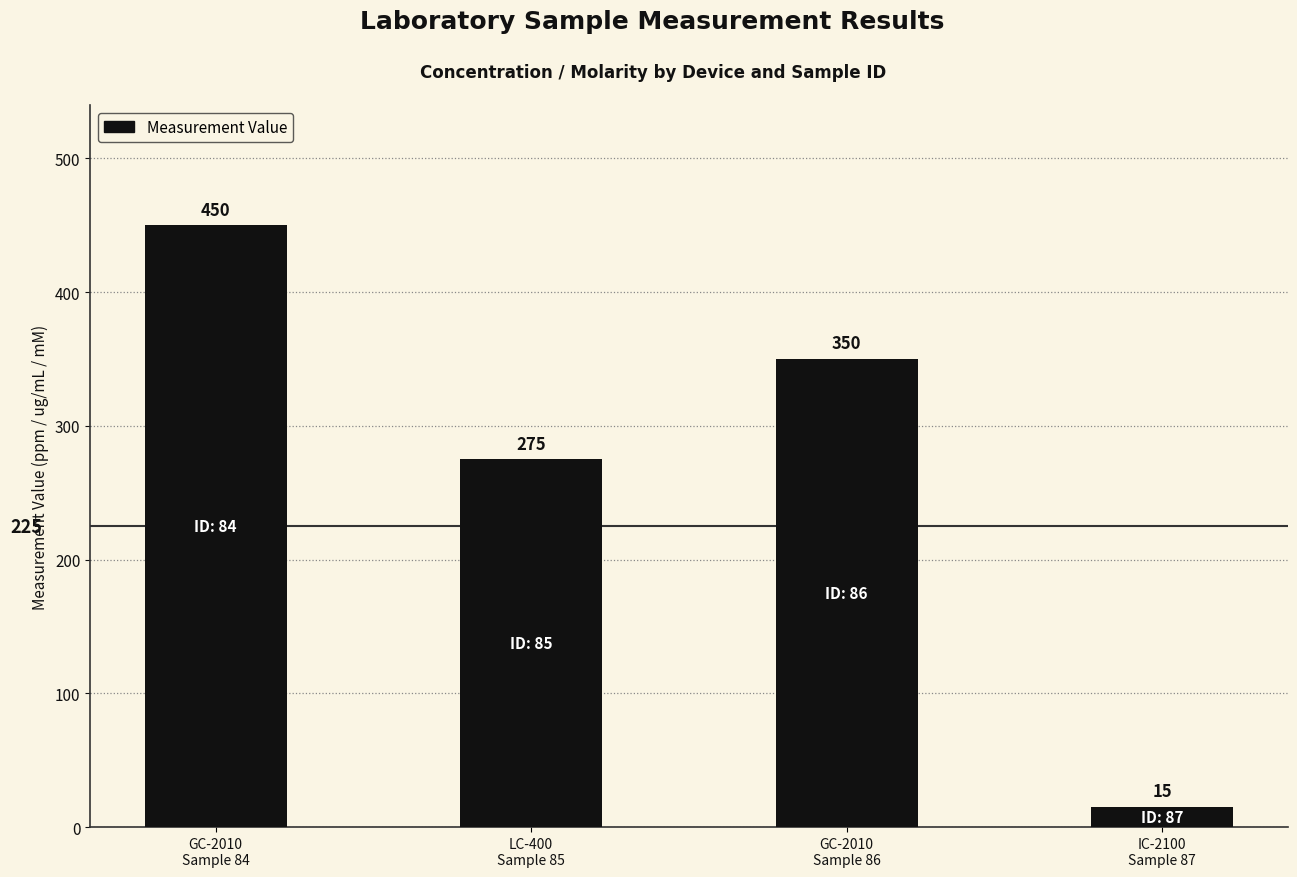

How many distinct data groups are displayed?

1